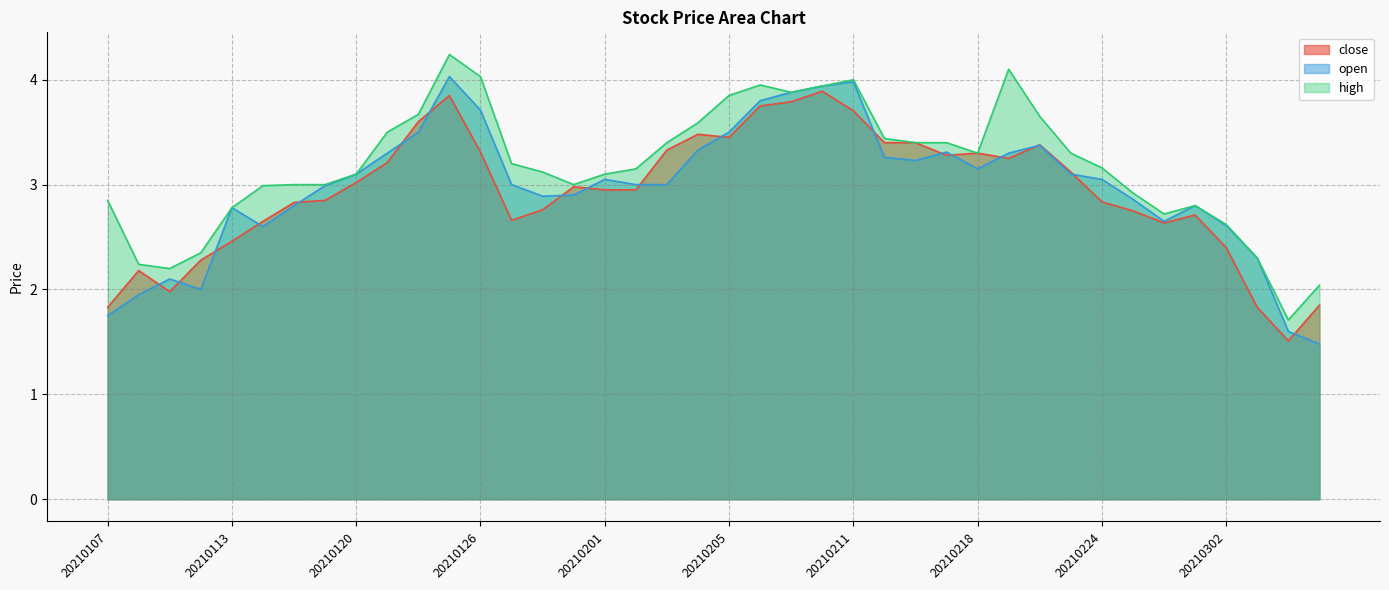

Reading left to right, extract all data points from this chart.

close: 20210107=1.8	20210108=2.2	20210111=2.0	20210112=2.3	20210113=2.5	20210114=2.6	20210115=2.8	20210119=2.9	20210120=3.0	20210121=3.2	20210122=3.6	20210125=3.9	20210126=3.3	20210127=2.7	20210128=2.8	20210129=3.0	20210201=3.0	20210202=3.0	20210203=3.3	20210204=3.5	20210205=3.5	20210208=3.8	20210209=3.8	20210210=3.9	20210211=3.7	20210212=3.4	20210216=3.4	20210217=3.3	20210218=3.3	20210219=3.2	20210222=3.4	20210223=3.1	20210224=2.8	20210225=2.8	20210226=2.6	20210301=2.7	20210302=2.4	20210303=1.8	20210304=1.5	20210305=1.9
open: 20210107=1.8	20210108=1.9	20210111=2.1	20210112=2.0	20210113=2.8	20210114=2.6	20210115=2.8	20210119=3.0	20210120=3.1	20210121=3.3	20210122=3.5	20210125=4.0	20210126=3.7	20210127=3.0	20210128=2.9	20210129=2.9	20210201=3.0	20210202=3.0	20210203=3.0	20210204=3.3	20210205=3.5	20210208=3.8	20210209=3.9	20210210=3.9	20210211=4.0	20210212=3.3	20210216=3.2	20210217=3.3	20210218=3.1	20210219=3.3	20210222=3.4	20210223=3.1	20210224=3.0	20210225=2.9	20210226=2.6	20210301=2.8	20210302=2.6	20210303=2.3	20210304=1.6	20210305=1.5
high: 20210107=2.9	20210108=2.2	20210111=2.2	20210112=2.4	20210113=2.8	20210114=3.0	20210115=3.0	20210119=3.0	20210120=3.1	20210121=3.5	20210122=3.7	20210125=4.2	20210126=4.0	20210127=3.2	20210128=3.1	20210129=3.0	20210201=3.1	20210202=3.1	20210203=3.4	20210204=3.6	20210205=3.9	20210208=4.0	20210209=3.9	20210210=3.9	20210211=4.0	20210212=3.4	20210216=3.4	20210217=3.4	20210218=3.3	20210219=4.1	20210222=3.6	20210223=3.3	20210224=3.2	20210225=2.9	20210226=2.7	20210301=2.8	20210302=2.6	20210303=2.3	20210304=1.7	20210305=2.0